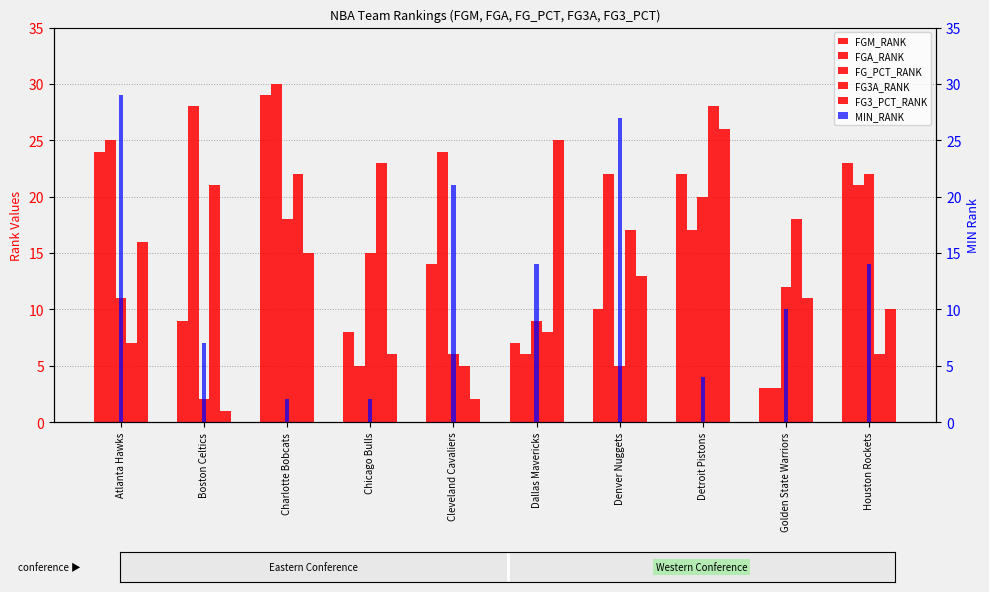

How many groups of bars are there?

10